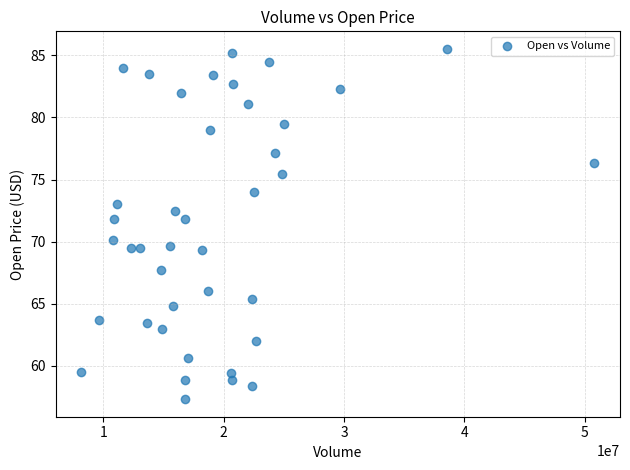

What is the range of Y values (max minus min)?

28.2